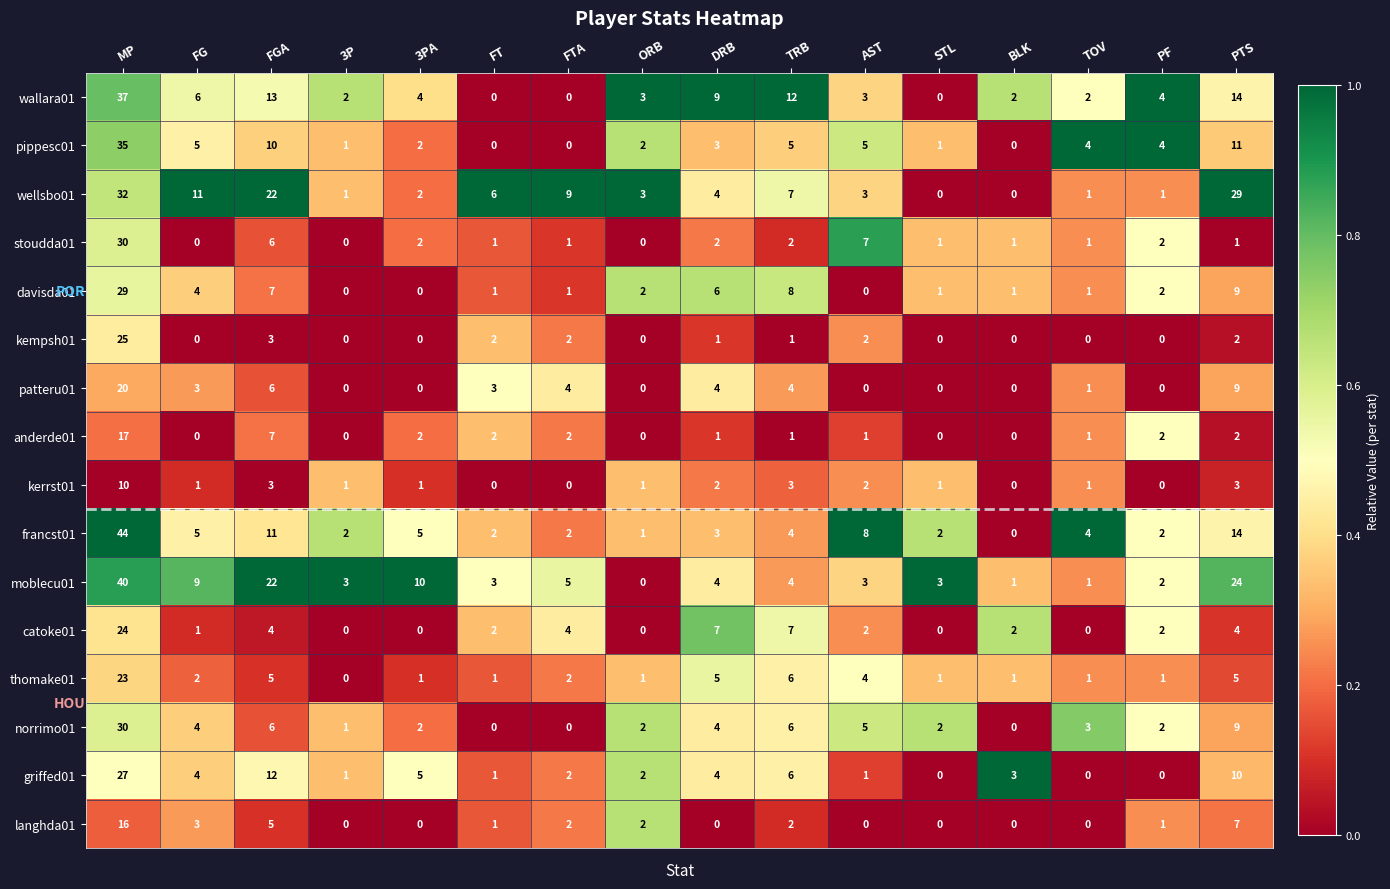

Between FTA and PF, which series saw the biggest shift?

wellsbo01